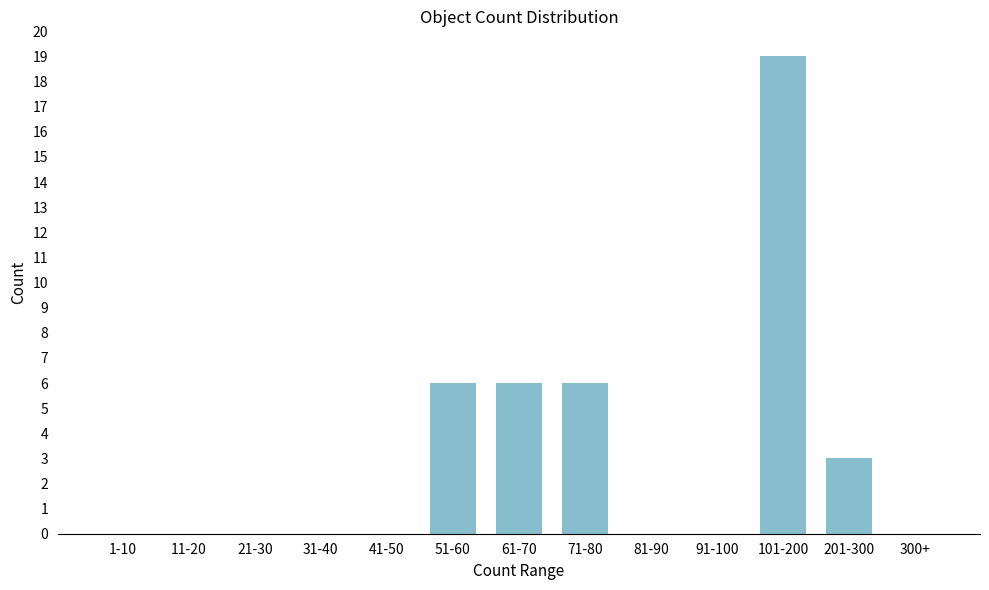

Reading left to right, list all the values displayed in this chart.

1-10=0	11-20=0	21-30=0	31-40=0	41-50=0	51-60=6	61-70=6	71-80=6	81-90=0	91-100=0	101-200=19	201-300=3	300+=0